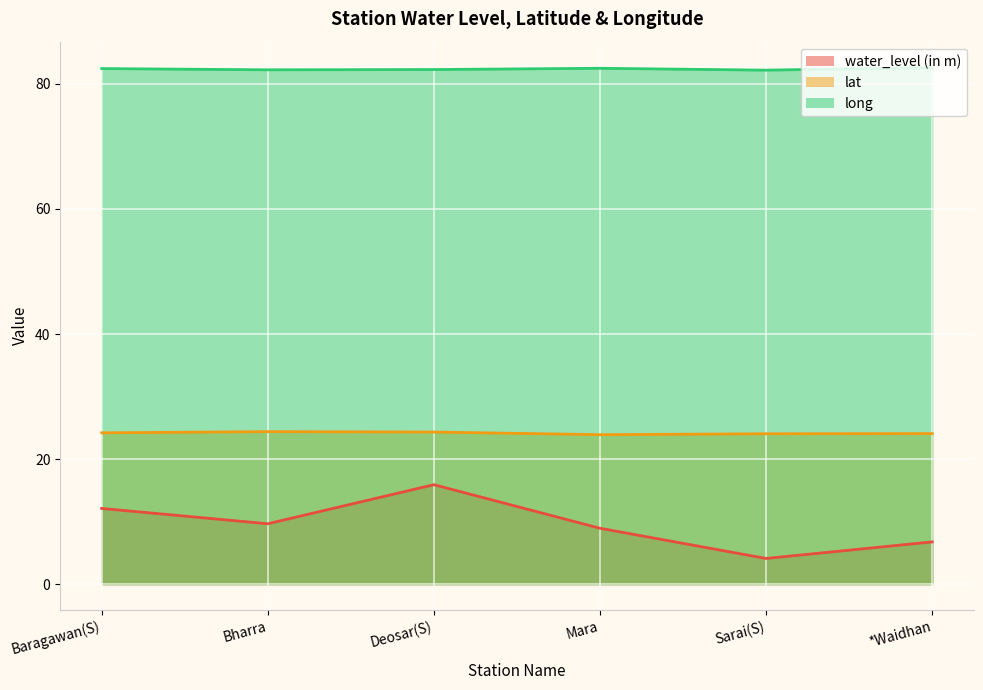

The value of long at Mara is 114.5. True or false?

False